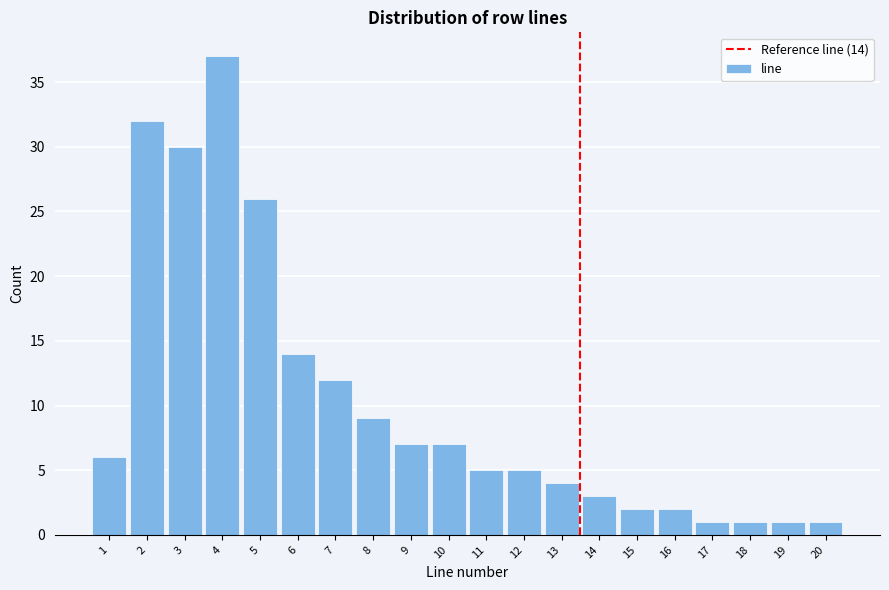

Reading left to right, what are all the values shown in this chart?

6	32	30	37	26	14	12	9	7	7	5	5	4	3	2	2	1	1	1	1